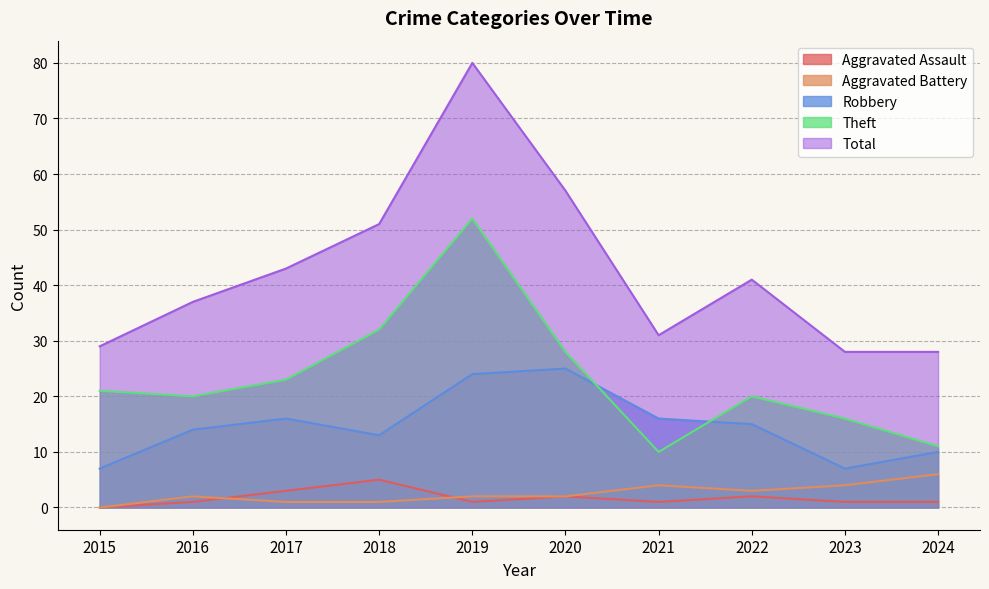

At which category does the chart reach its peak across all series?

2019